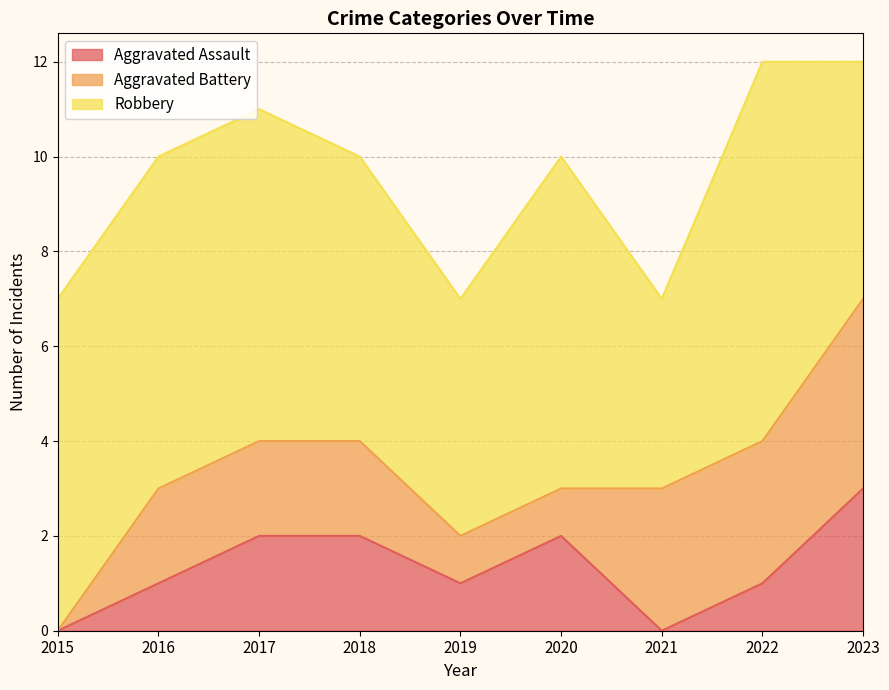

Between 2020 and 2019, which is larger?

2020